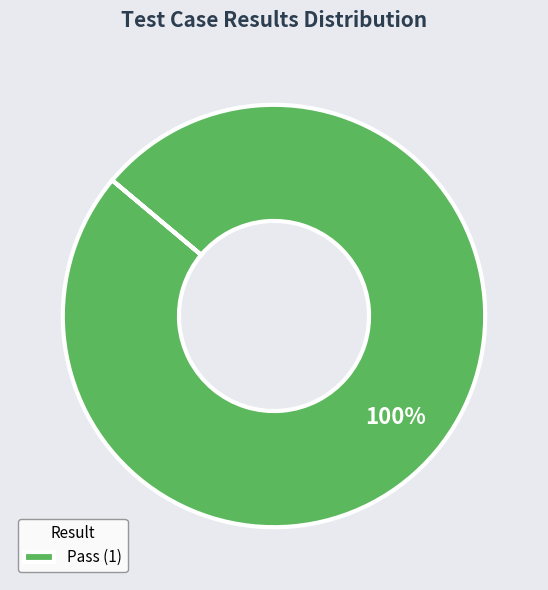

True or false: Pass (1) accounts for 91% of the total.

False